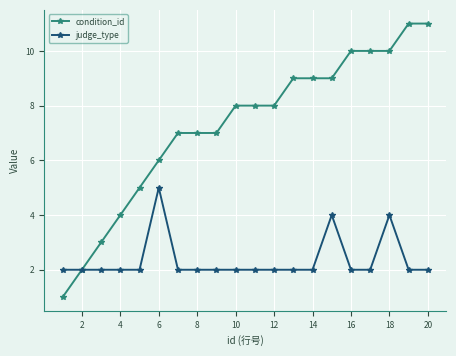

What is the value of the condition_id point at the 16th from the left?

10